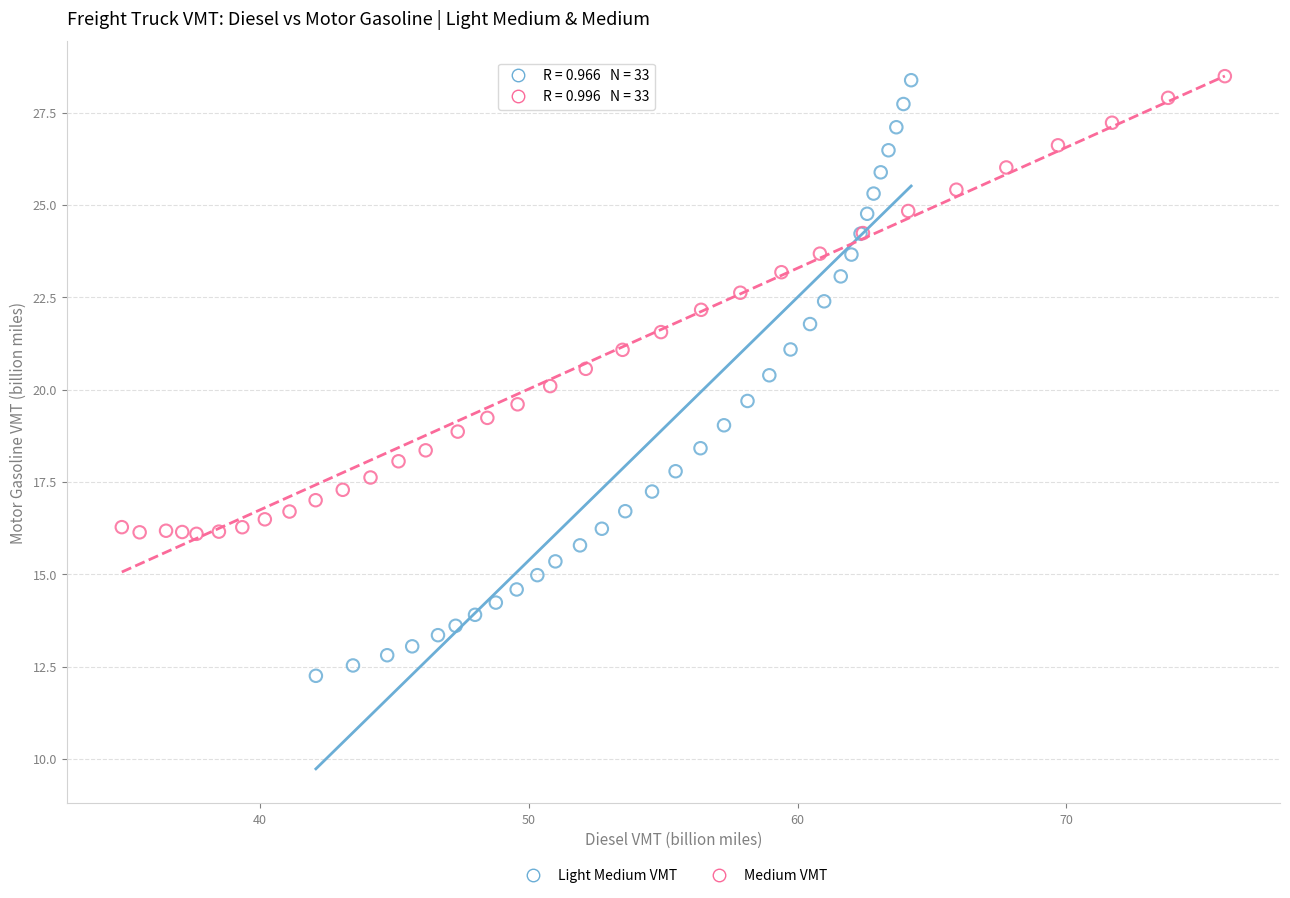

Which series has the widest spread of Y values?

Light Medium VMT